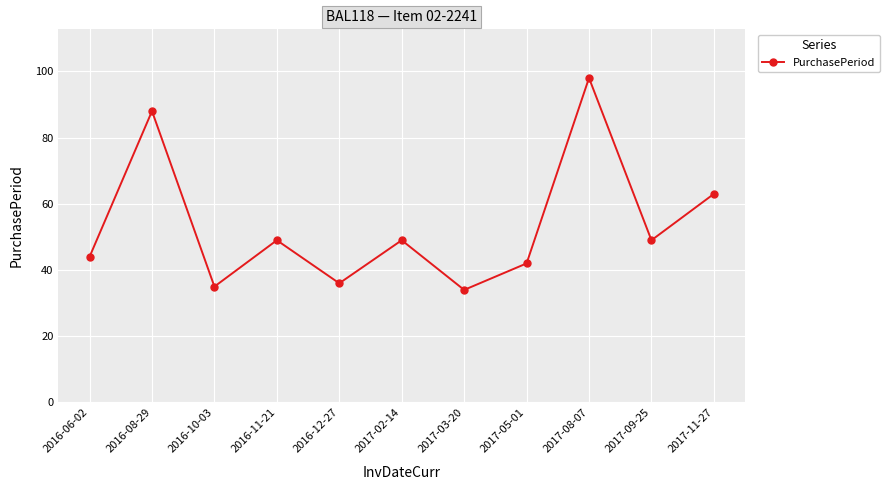

True or false: the data shows 36 at 2016-12-27.

True